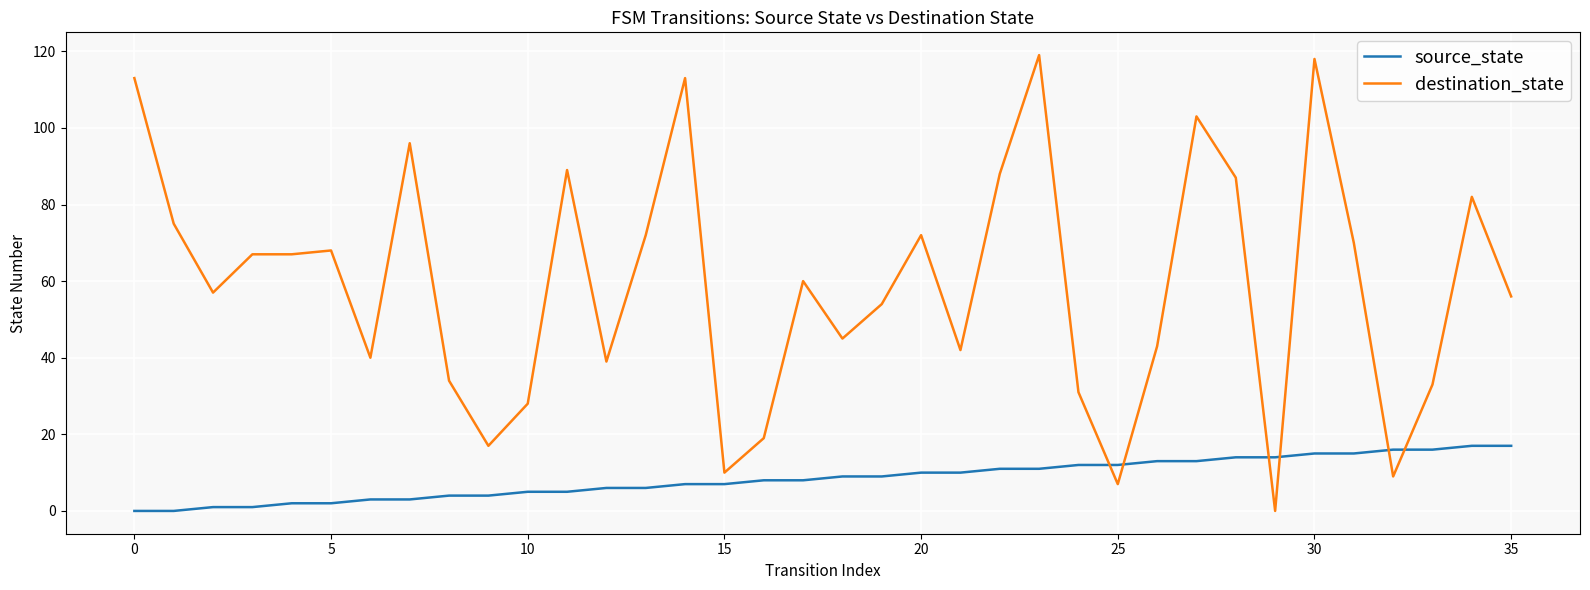

Reading left to right, list all the values displayed in this chart.

source_state: 0	0	1	1	2	2	3	3	4	4	5	5	6	6	7	7	8	8	9	9	10	10	11	11	12	12	13	13	14	14	15	15	16	16	17	17
destination_state: 113	75	57	67	67	68	40	96	34	17	28	89	39	72	113	10	19	60	45	54	72	42	88	119	31	7	43	103	87	0	118	70	9	33	82	56